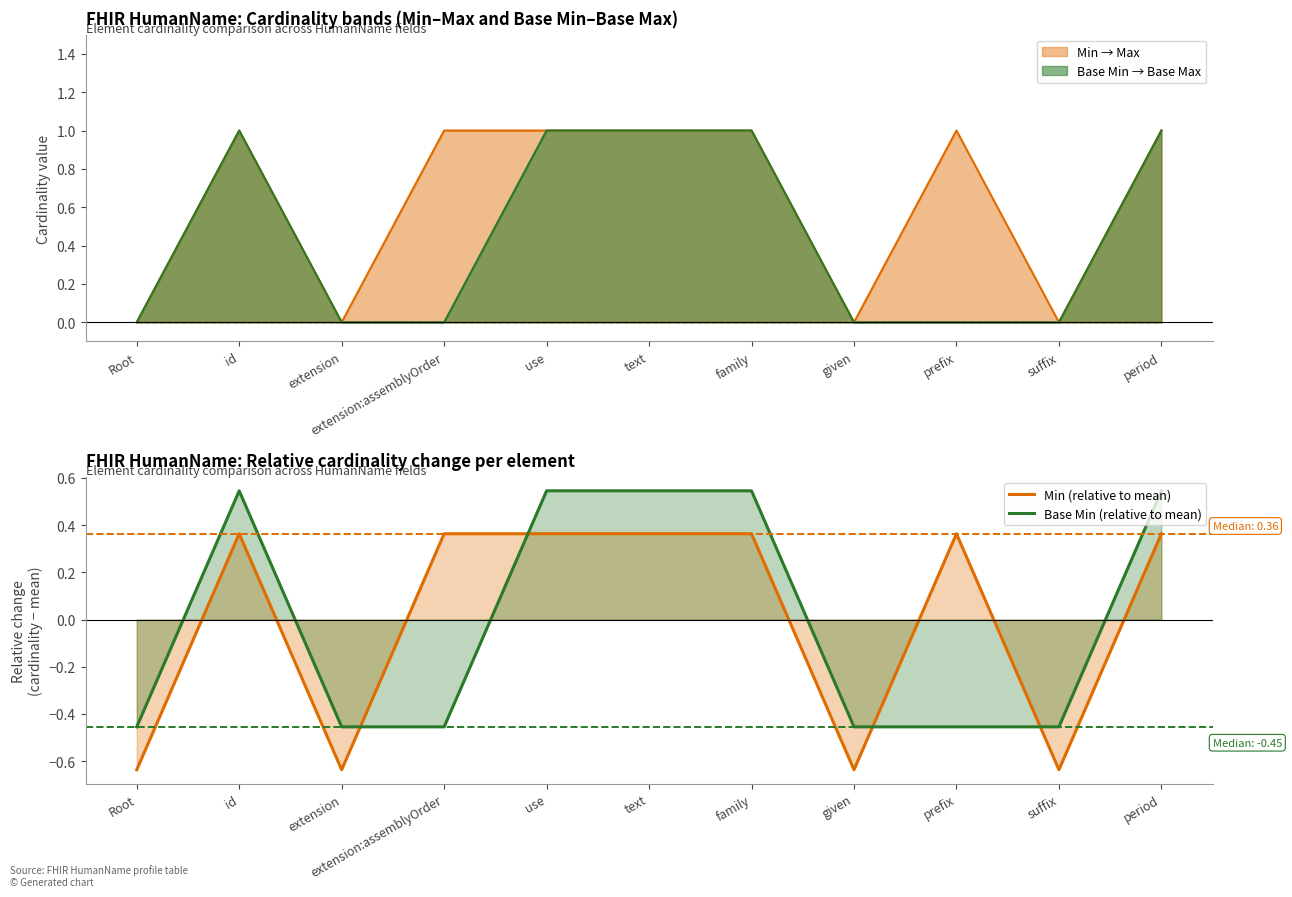

Rank the series by their average value, from lowest to highest.

Base Min (relative to mean), Min (relative to mean)